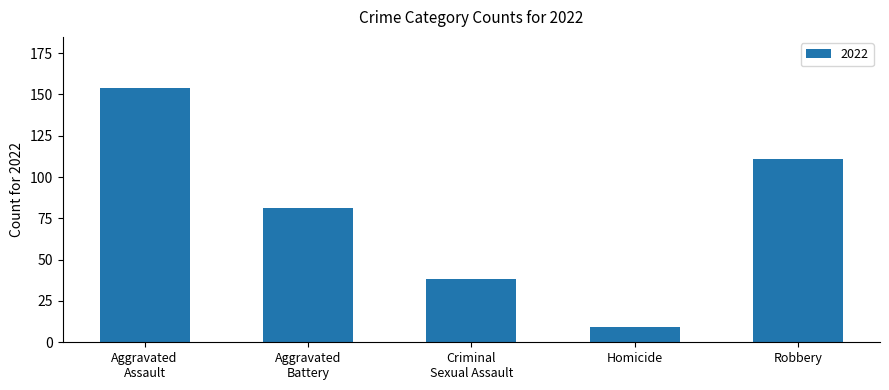

Reading right to left, what are all the values shown in this chart?

111	9	38	81	154